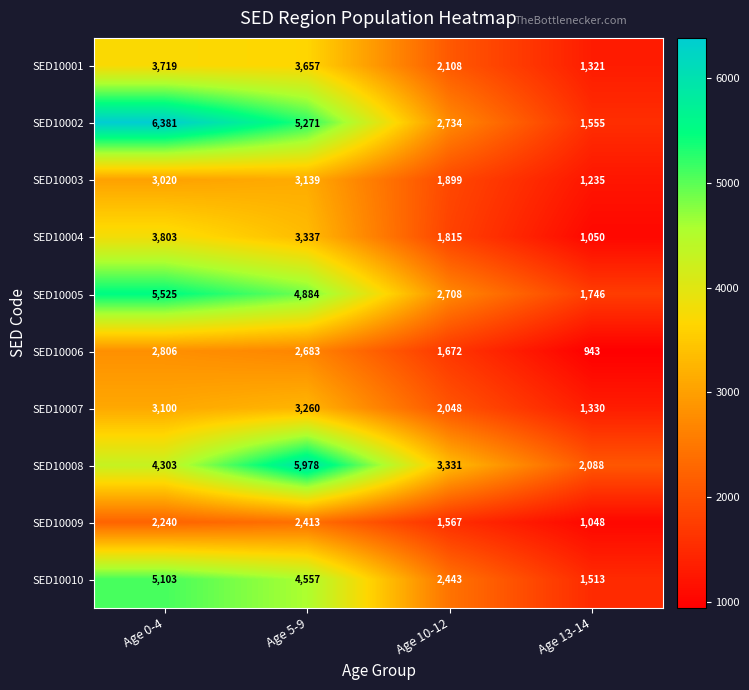

How many data points does each series have?

4